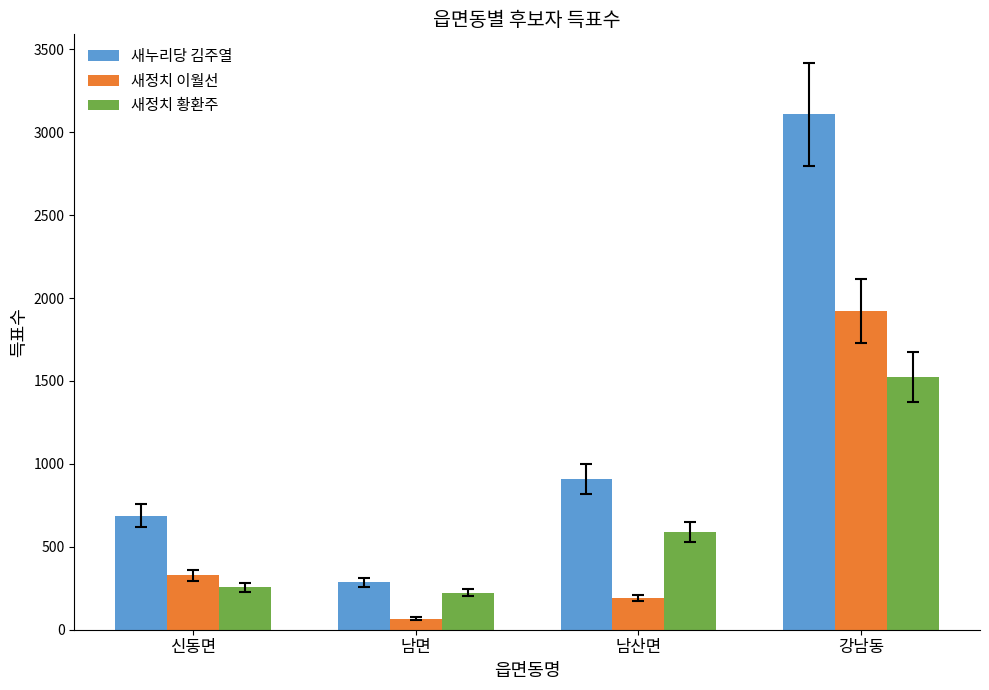

The value of 새누리당 김주열 at 남산면 is 215. True or false?

False